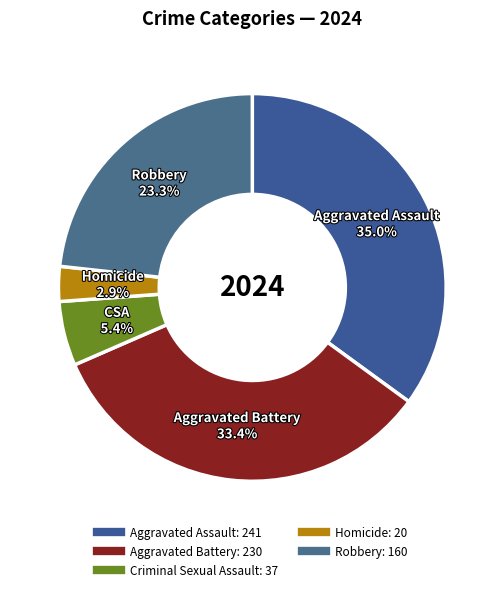

Between Homicide and Aggravated Assault, which is larger?

Aggravated Assault